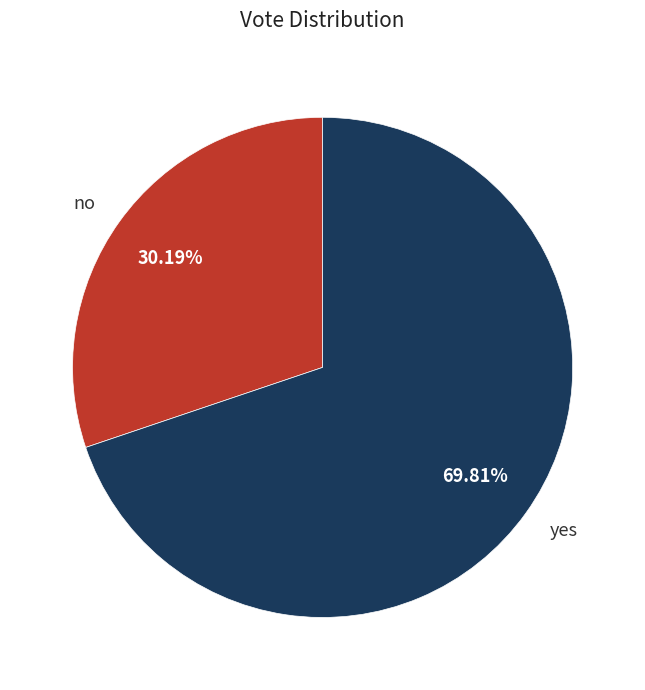

To the nearest percent, what is the difference between the yes and no slice percentages?

40%